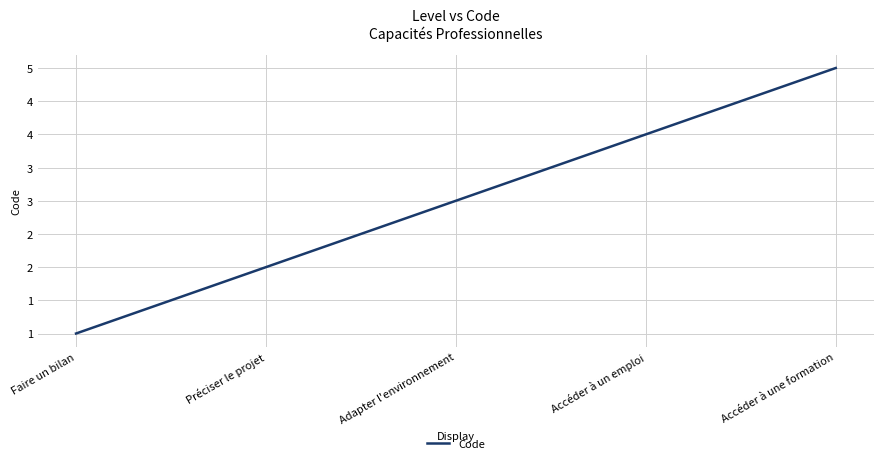

Where does the data first go above 3?

Accéder à un emploi